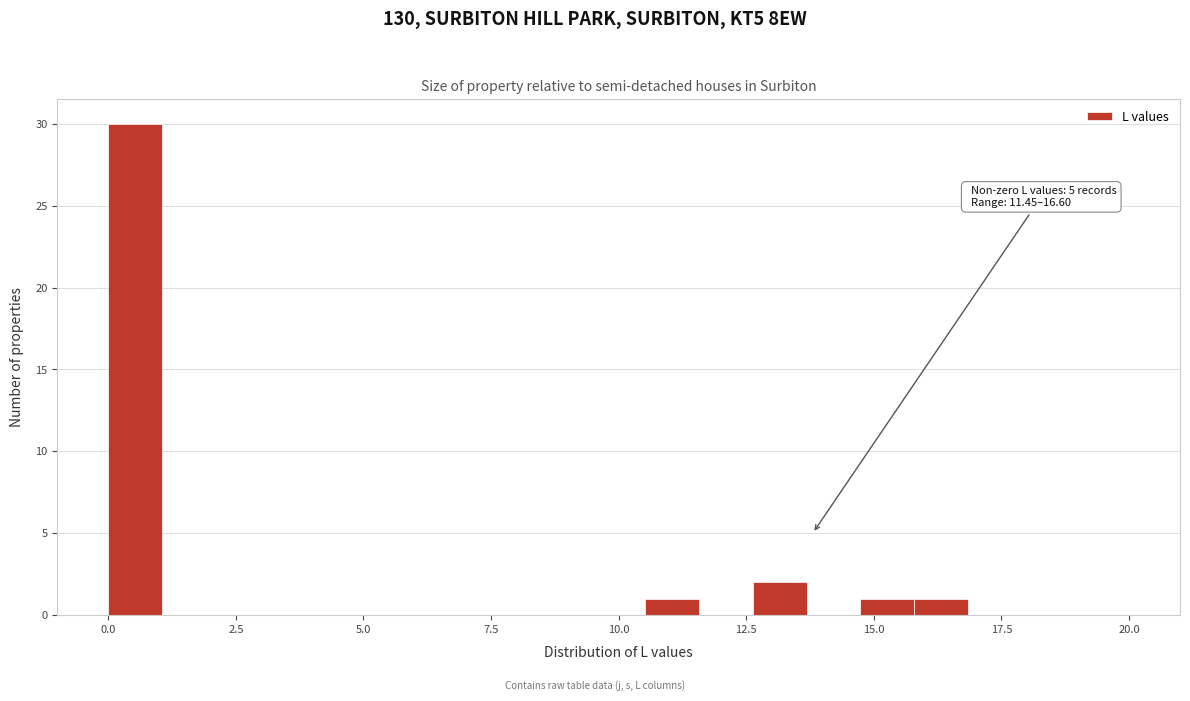

Read against the x-axis, roughly where is the centre of the tallest bar?

0.5